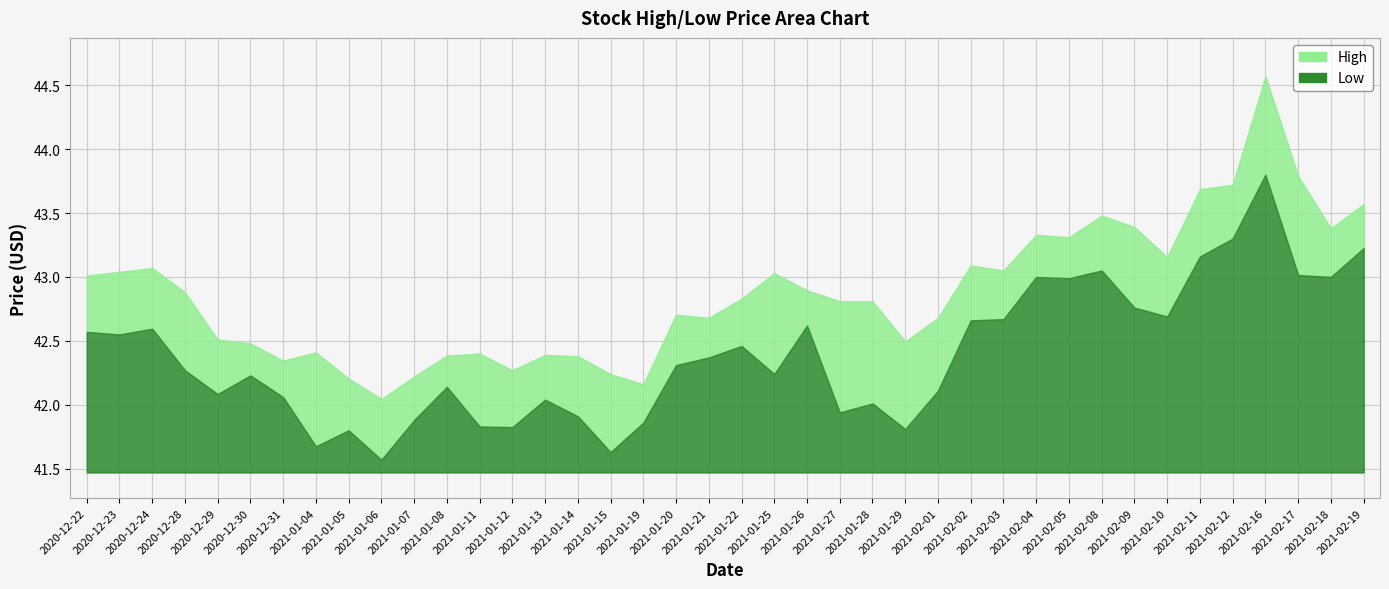

At 2021-01-08, list the series in order from smallest to largest.

Low, High